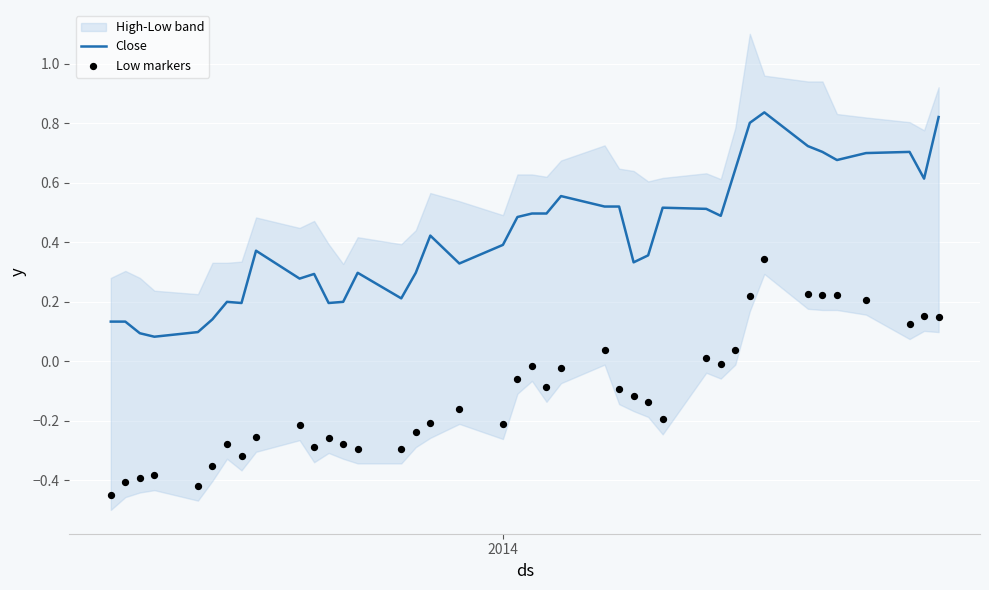

Which series has the widest spread of Y values?

Low markers